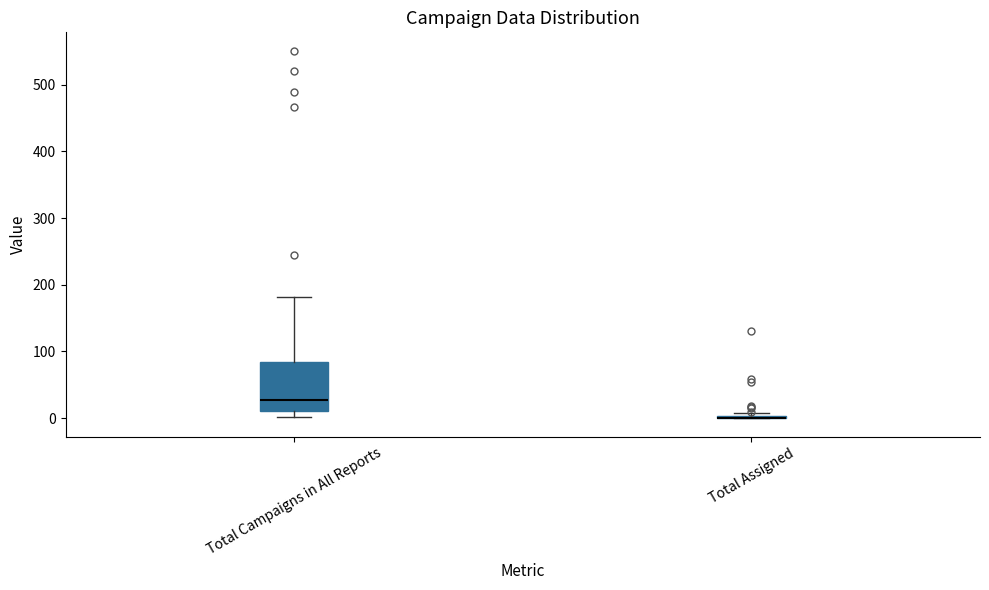

Which box is the tallest, from its lower edge to its upper edge?

Total Campaigns in All Reports